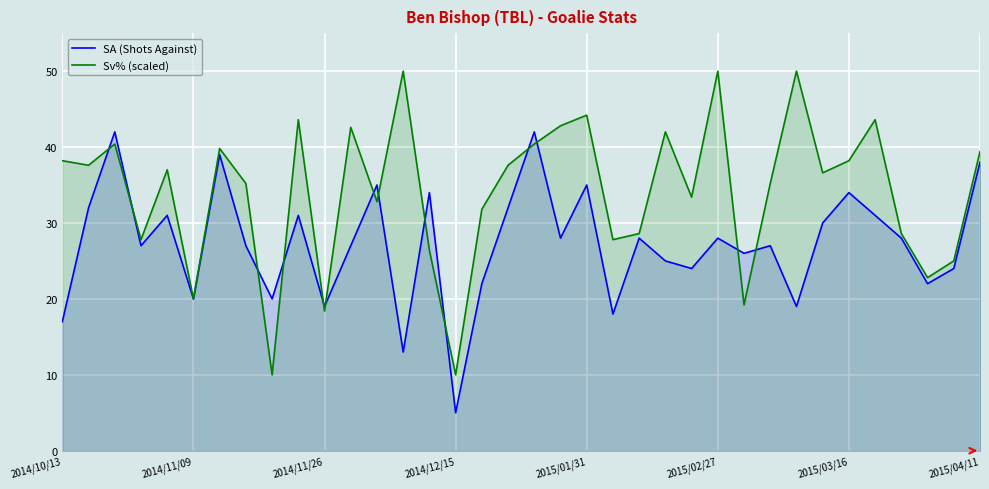

The Sv% (scaled) series shows 42.8 at 19. True or false?

True